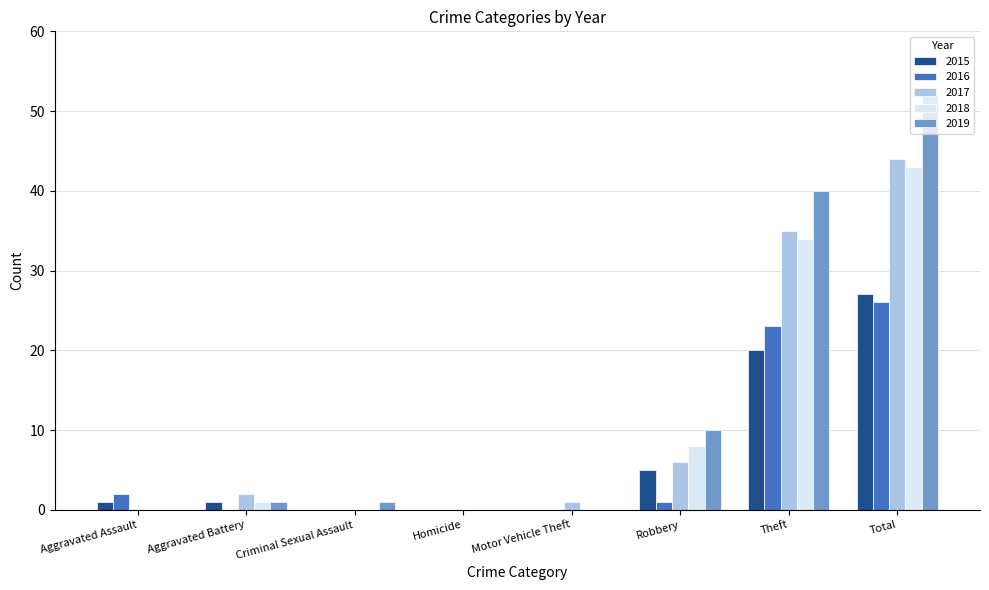

What is the total value across all series at Motor Vehicle Theft?

1